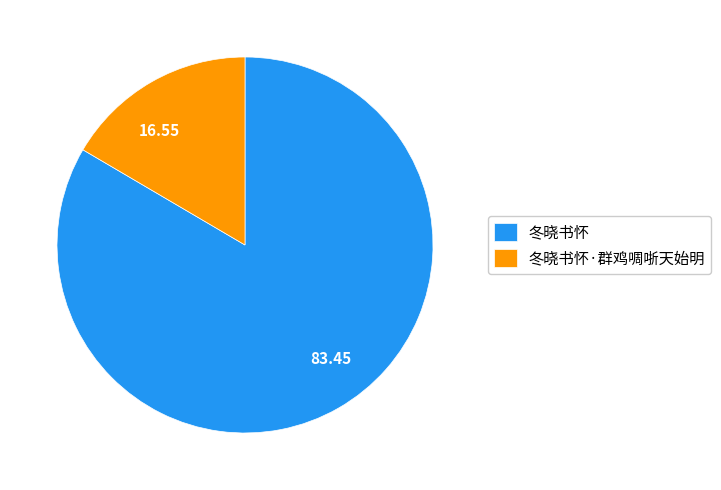

Does 冬晓书怀 represent more than half of the total?

Yes